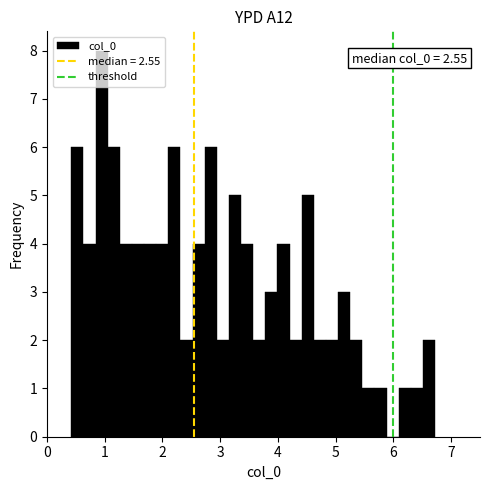

Around what value on the x-axis is the tallest bar? Give the approximate position of its centre, as read against the axis.

0.9